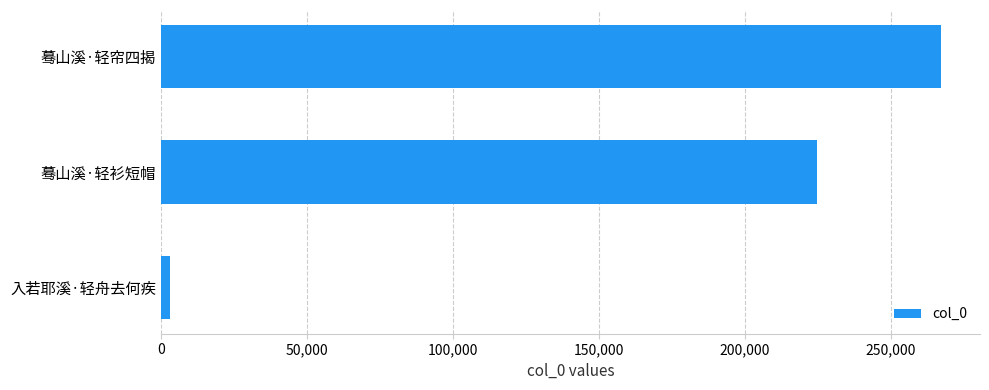

Reading top to bottom, transcribe all the data shown in this chart.

蓦山溪·轻帘四揭=267237	蓦山溪·轻衫短帽=224864	入若耶溪·轻舟去何疾=3201